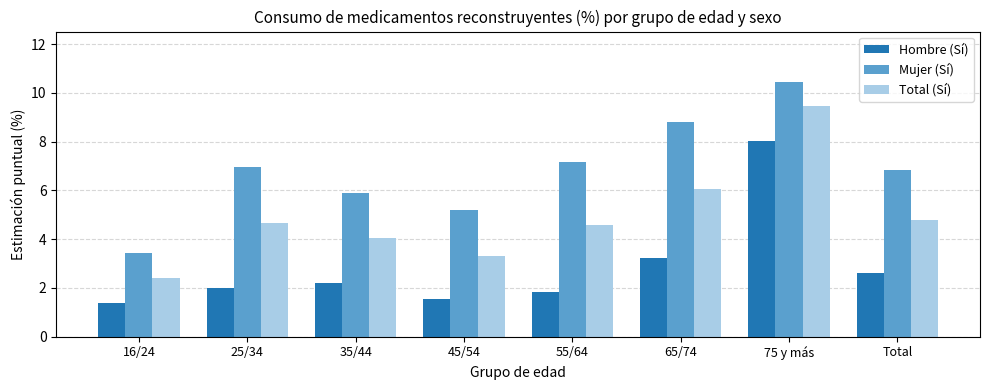

What is the minimum value shown in the chart?

1.4